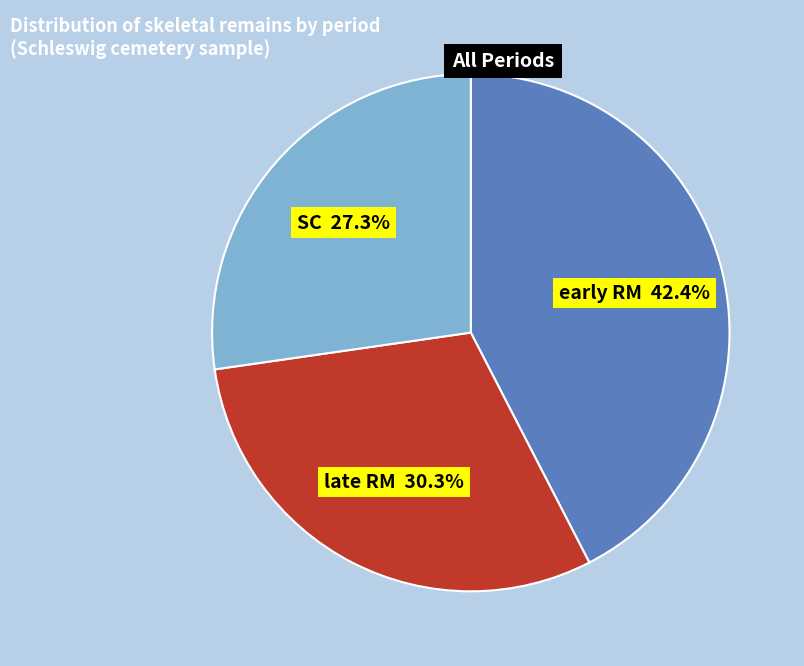

Is there any slice that represents more than half of the pie?

No